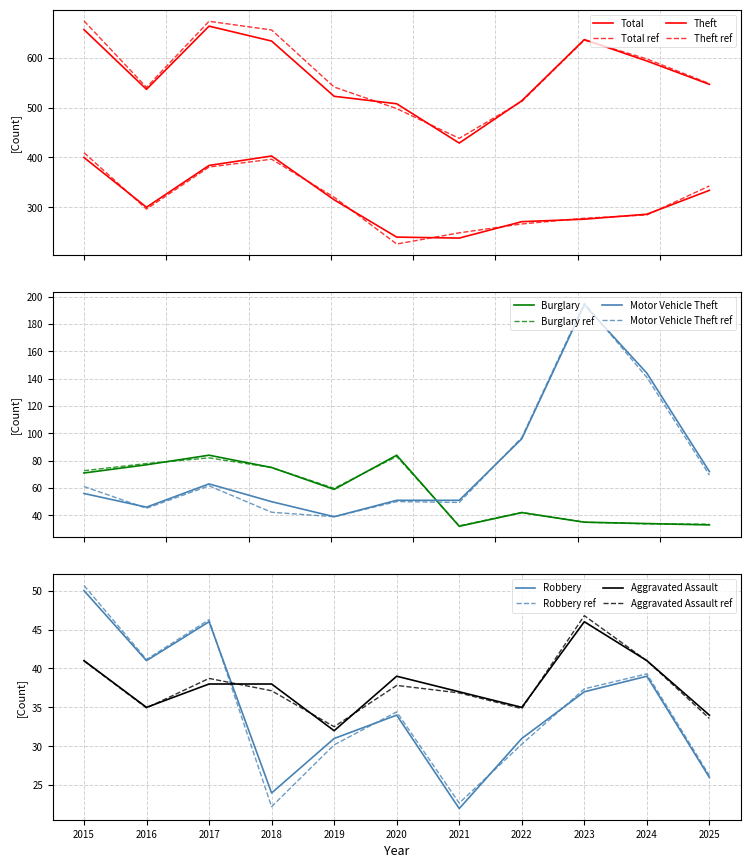

True or false: Motor Vehicle Theft and Theft intersect in this chart.

False